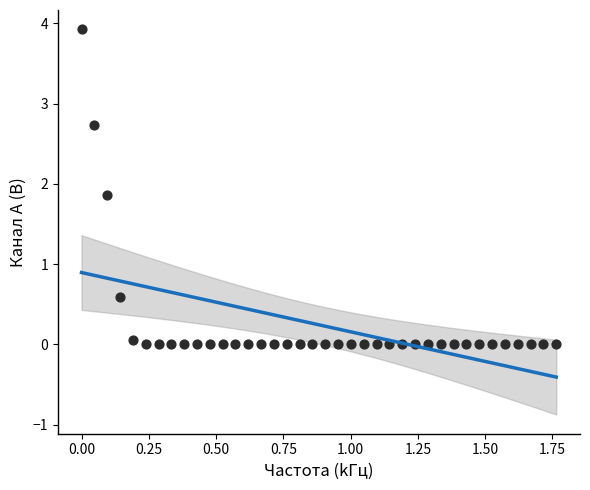

What Y value in the scatter plot is closest to 1?

0.6